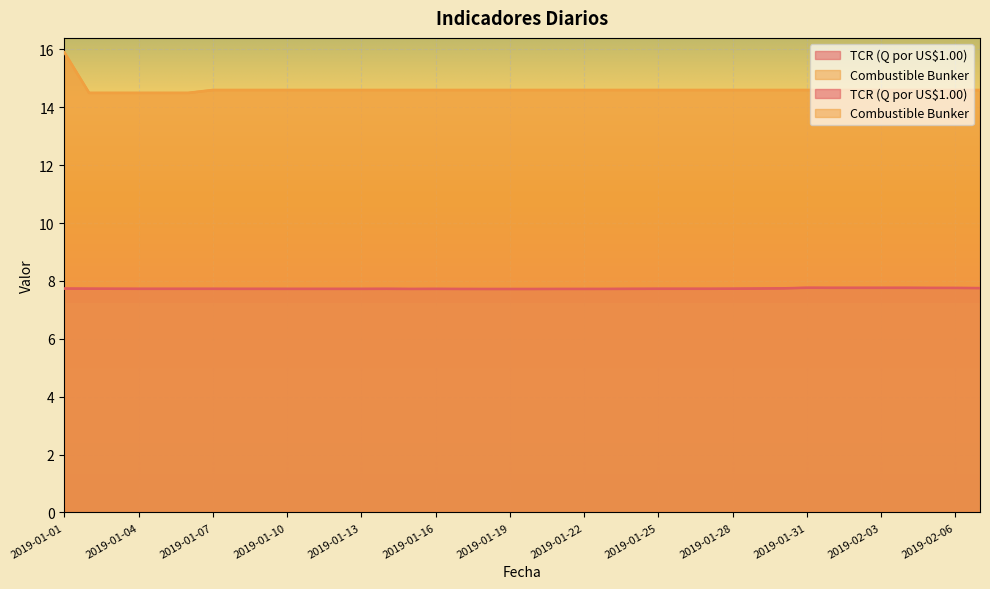

What is the approximate value of TCR (Q por US$1.00) at 2019-01-28?

7.7